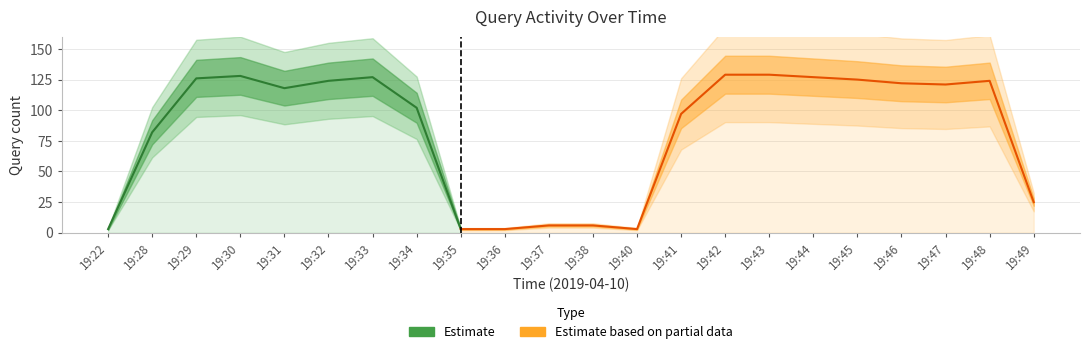

What is the sum of the values at 19:47 and 19:38?

127